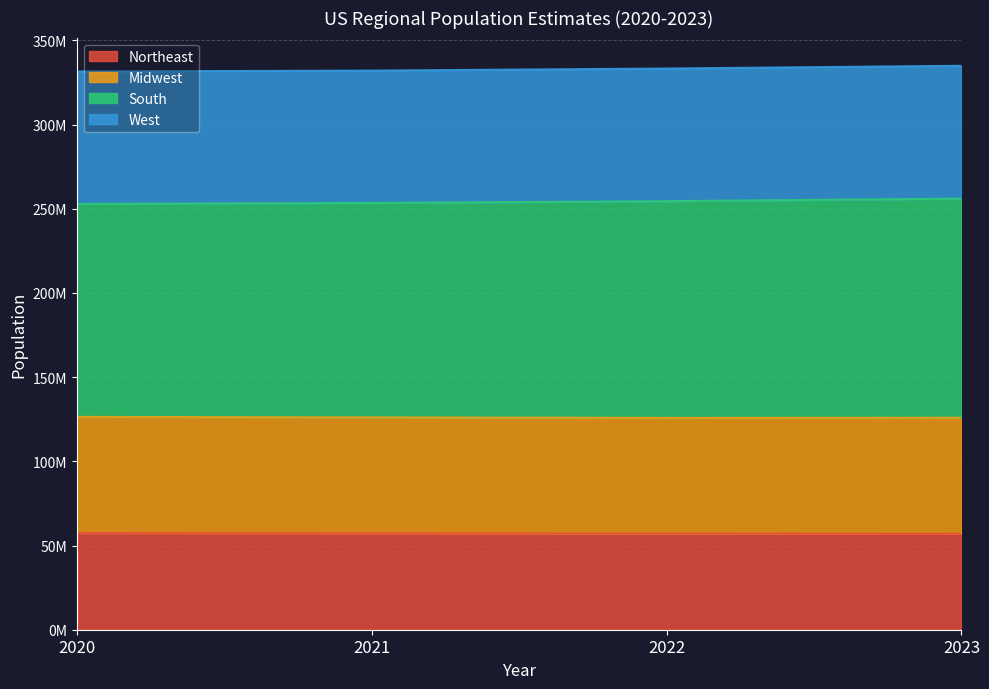

At how many categories does at least one series exceed 164261959?

4